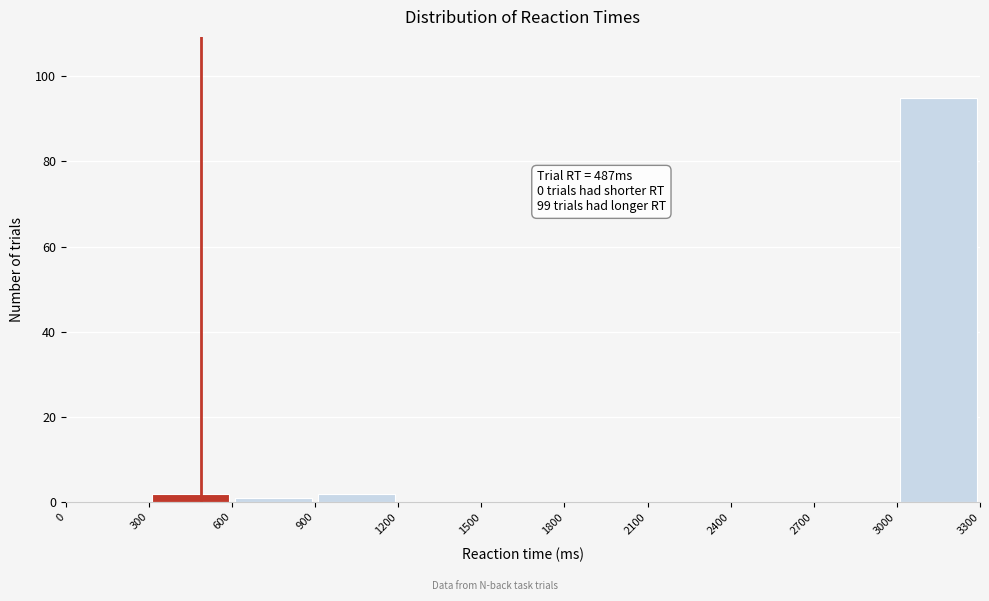

Over which range of the x-axis is the bar tallest?

3000 to 3300